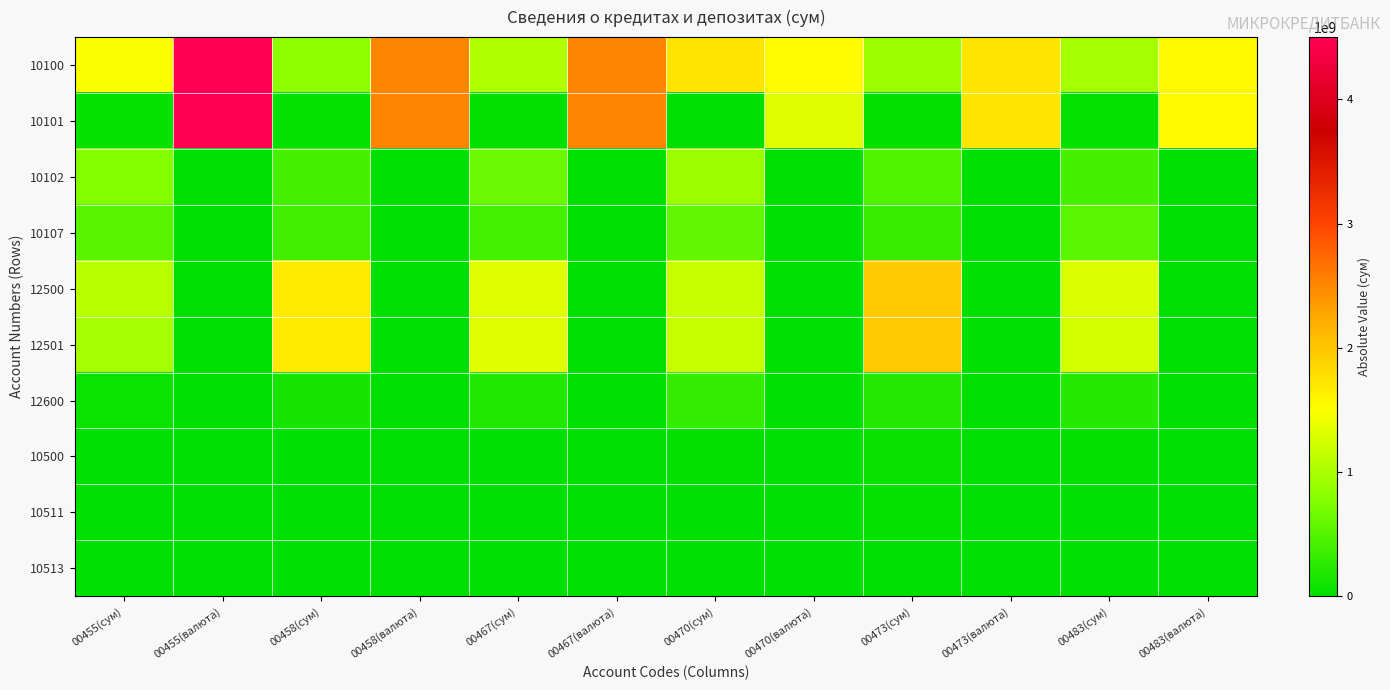

Rank the series by their maximum value, from highest to lowest.

10100, 10101, 12500, 12501, 10102, 10107, 12600, 10500, 10511, 10513